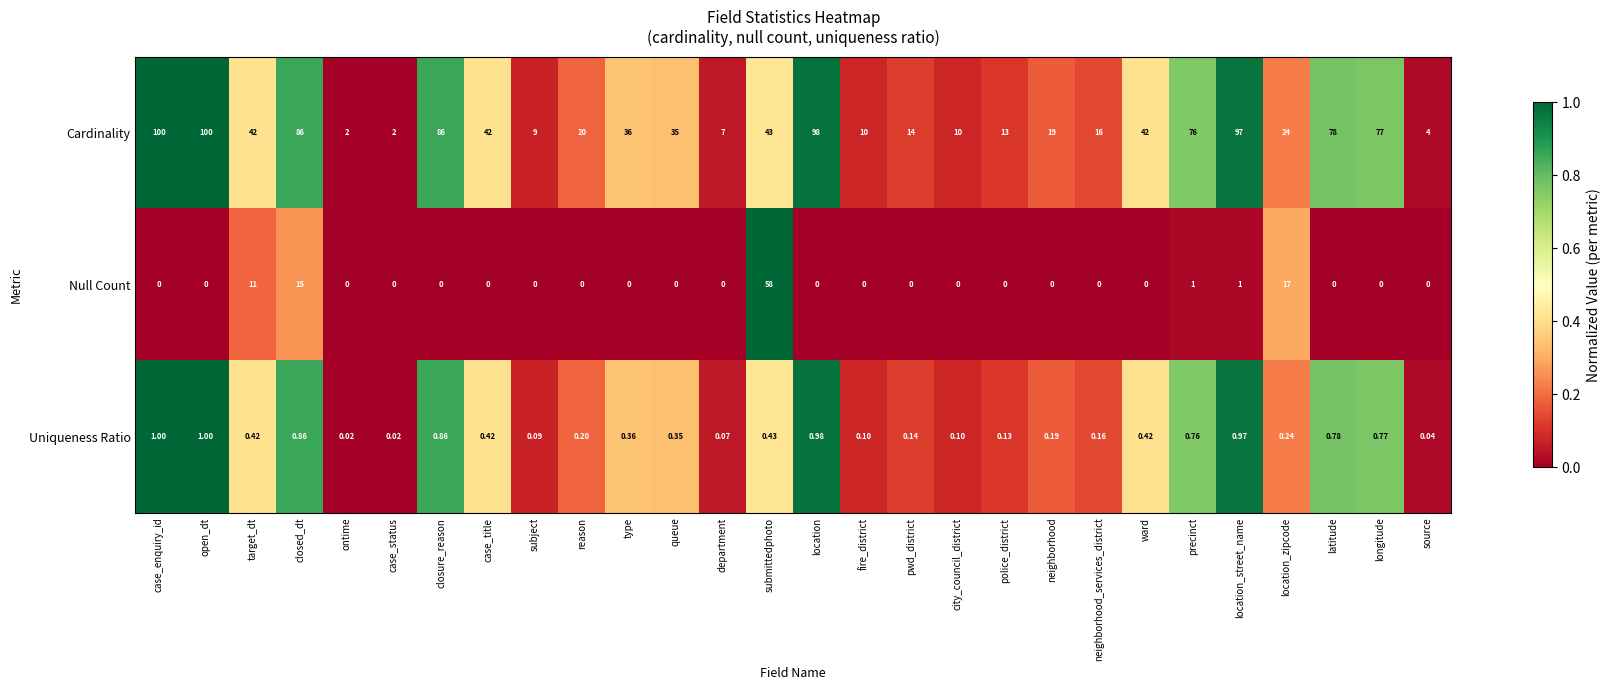

How many data points does each series have?

28